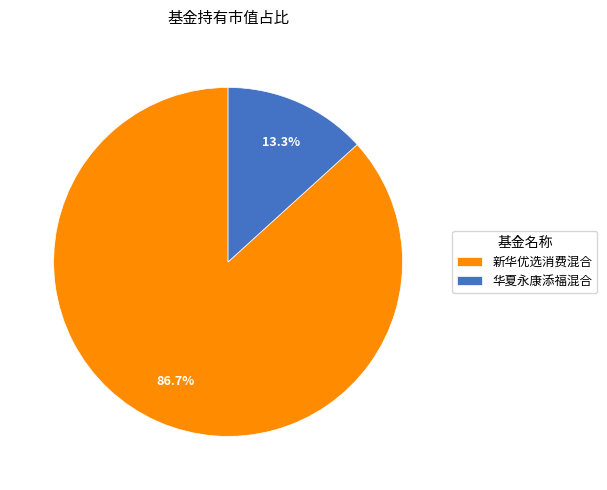

To the nearest percent, what percentage of the pie is 新华优选消费混合?

87%